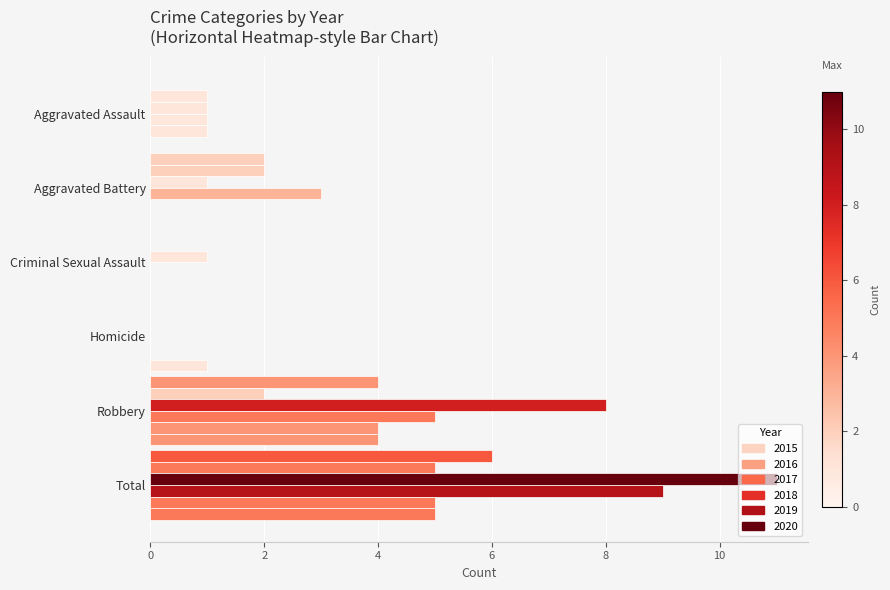

What position from the left is Homicide?

4